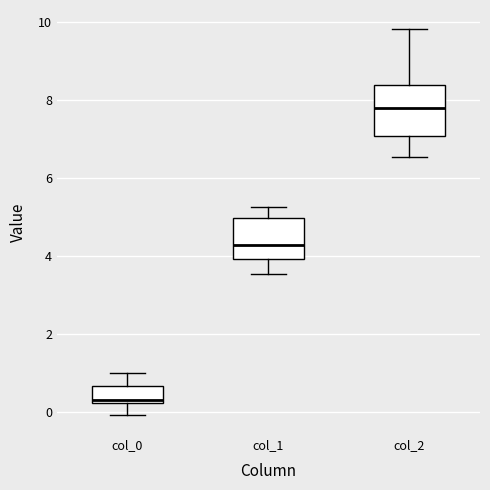

Reading left to right, read every box against the y-axis: the position of its median line, the range the box covers, and the ends of its whiskers. The values are not printed on the chart, so give them approximately, as read against the axis.

col_0: median 0.4, box 0.2 to 0.6, whiskers 0.0 to 1.0
col_1: median 4.2, box 4.0 to 5.0, whiskers 3.6 to 5.2
col_2: median 7.8, box 7.0 to 8.4, whiskers 6.6 to 9.8